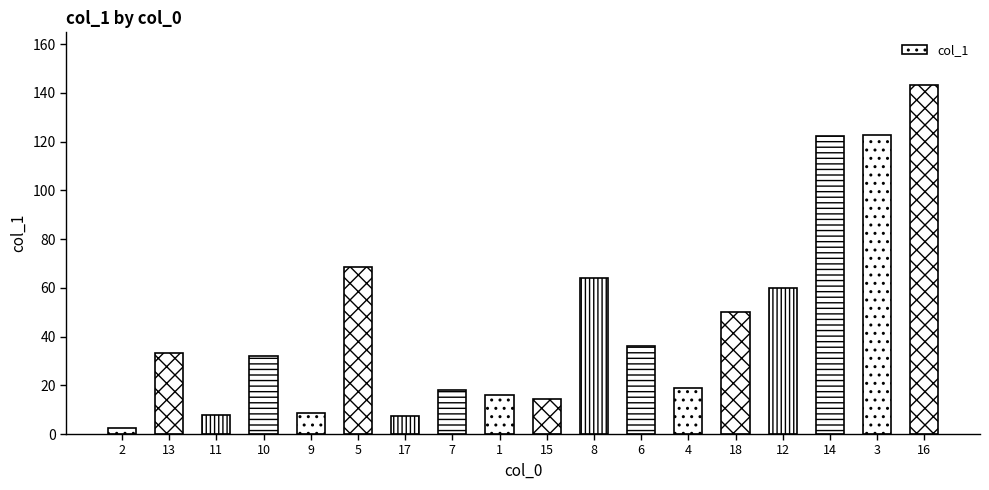

How many data points are less than 33?

9